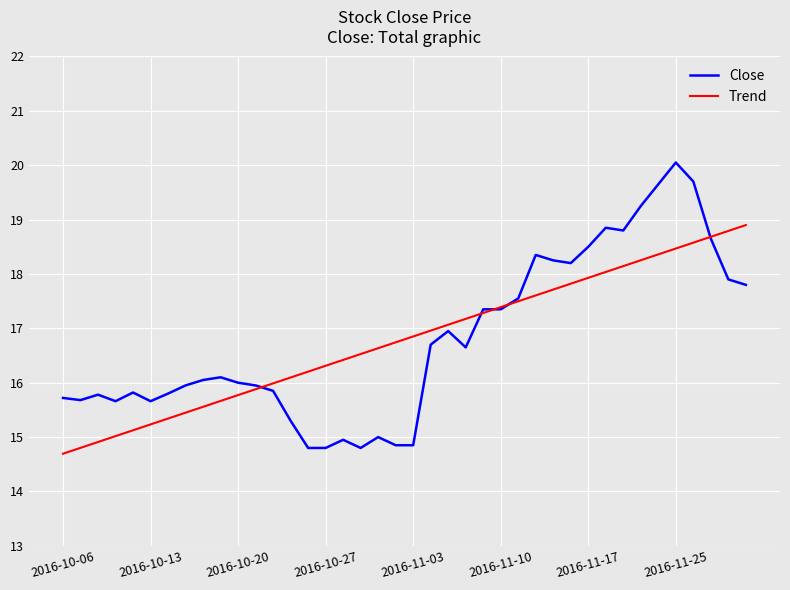

List the series in order of their peak value, lowest first.

Trend, Close